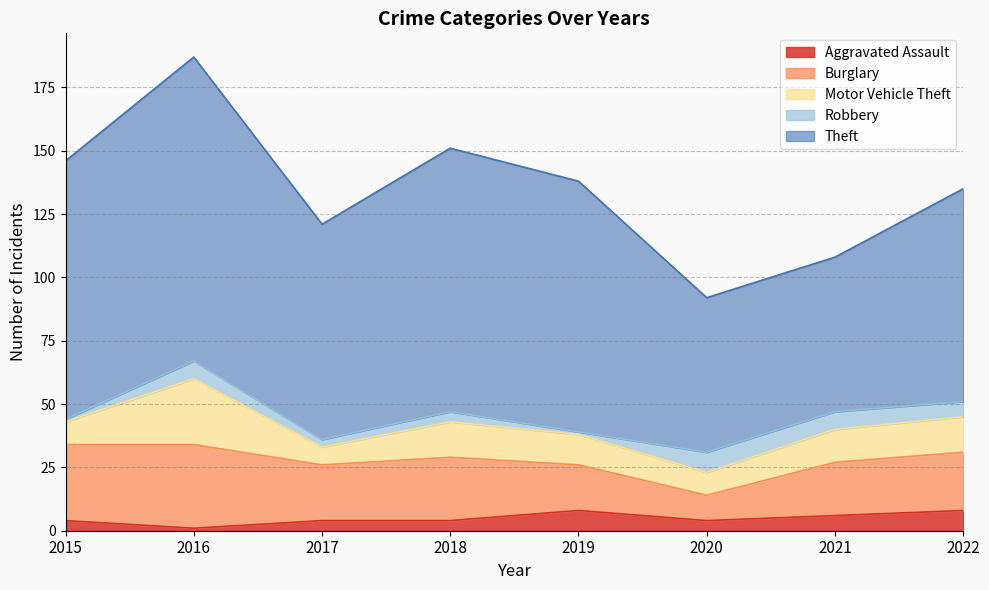

Which category has the highest value across all series?

2016